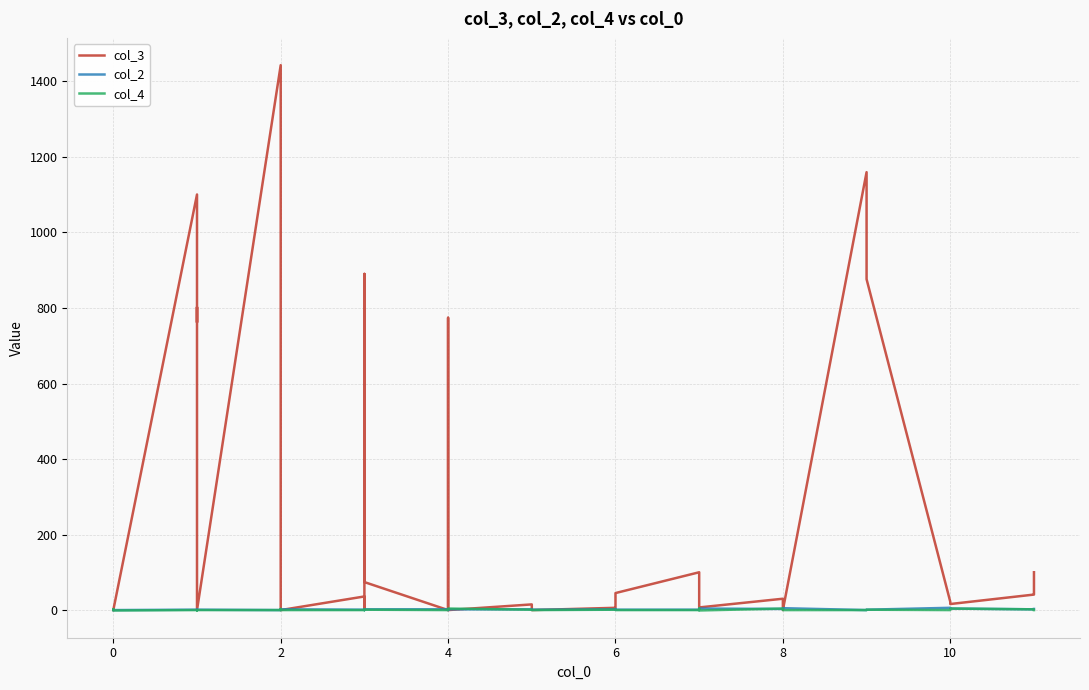

What is the highest value of the col_2 series?

7